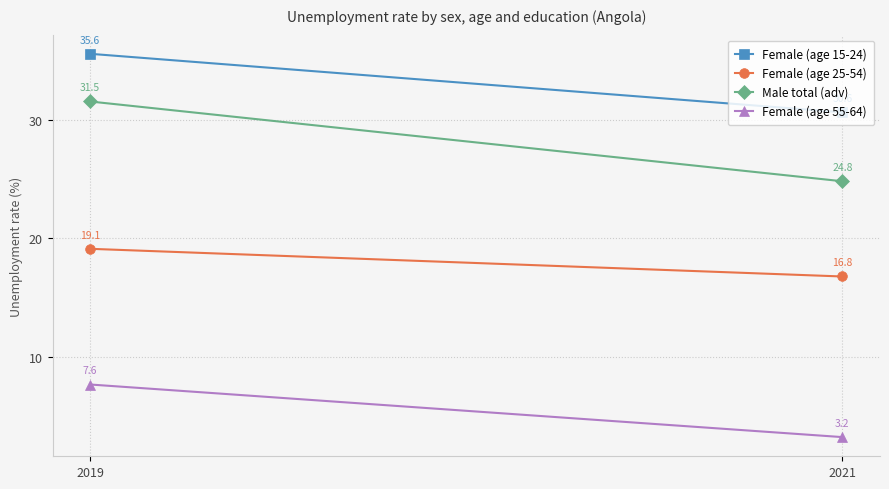

Is the value of Female (age 25-54) at 2019 greater than the value of Female (age 55-64) at 2019?

Yes